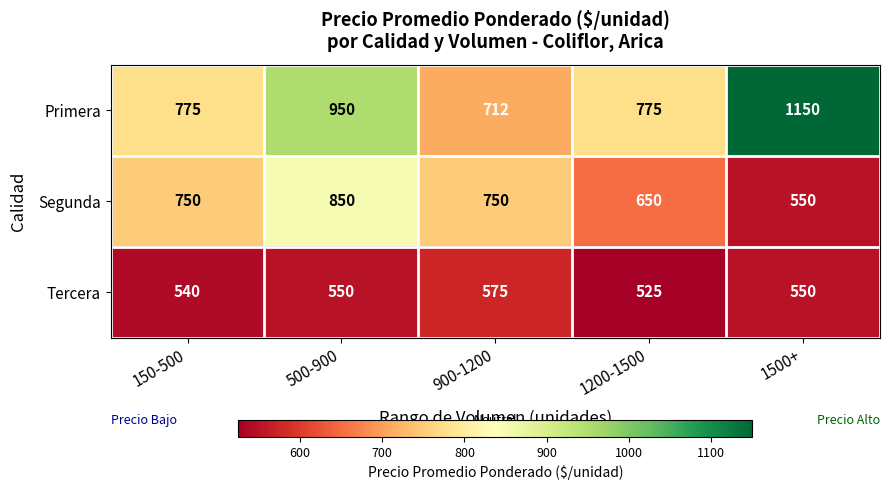

Where is Primera nearest to the value 931?

500-900